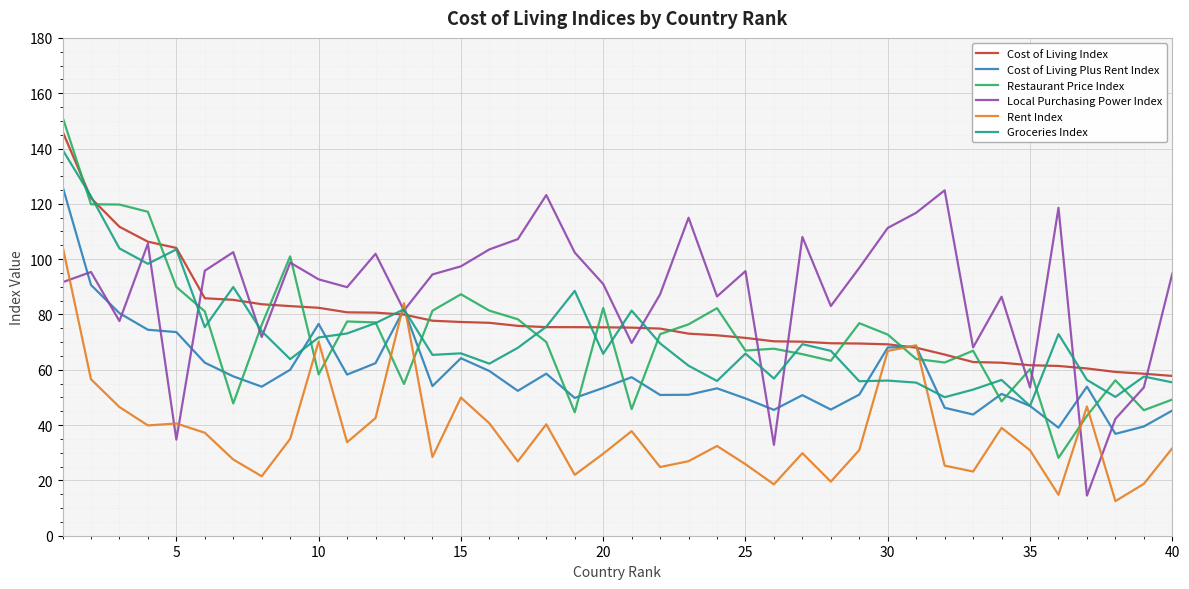

What is the highest value of the Cost of Living Plus Rent Index series?

126.3